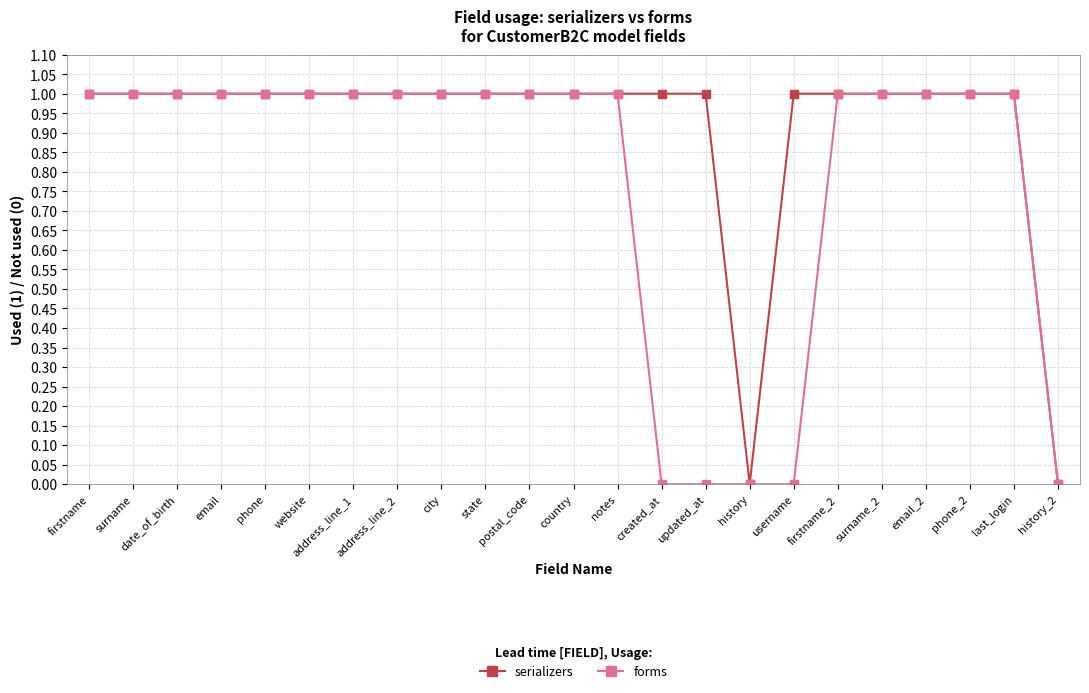

The serializers series shows 2 at created_at. True or false?

False